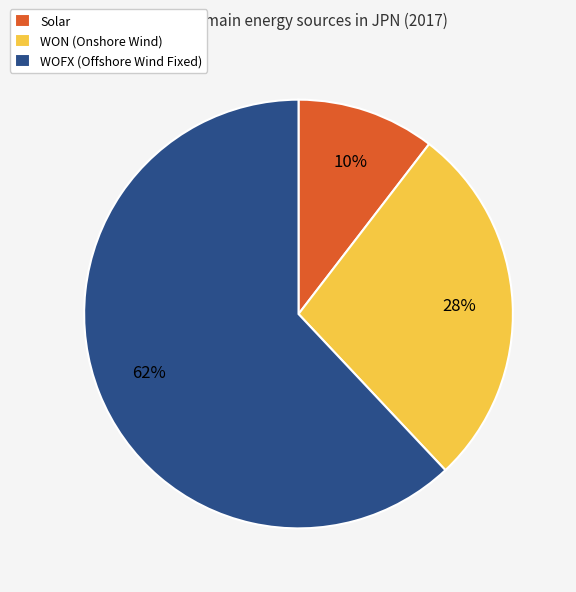

Is the sum of WOFX and Solar greater than half?

Yes